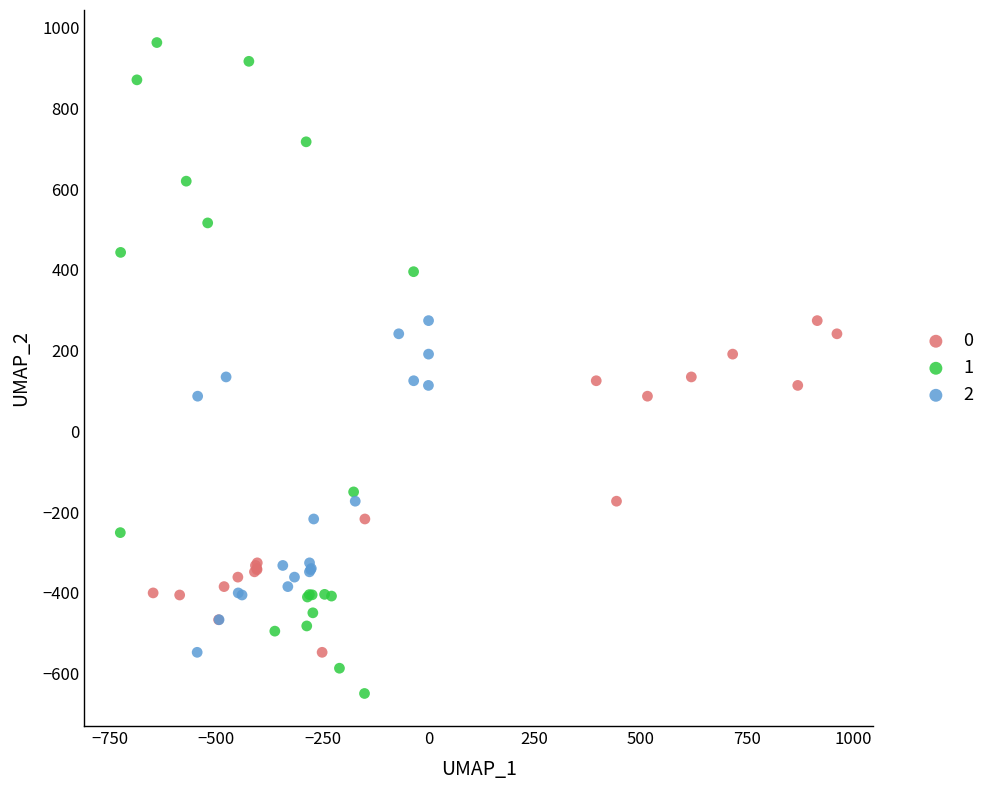

Which series has the largest Y range (max minus min)?

1